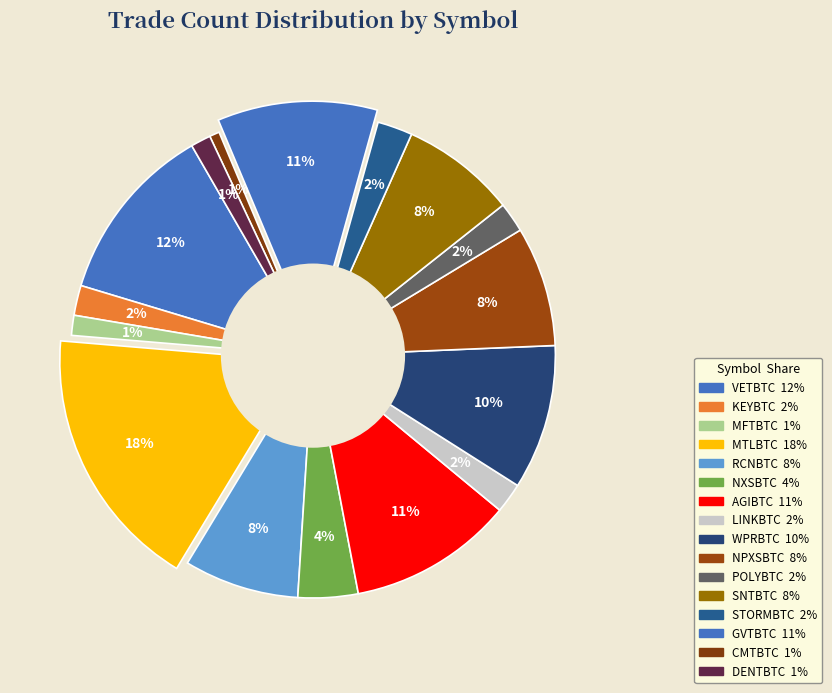

Does SNTBTC account for over 50% of the chart?

No